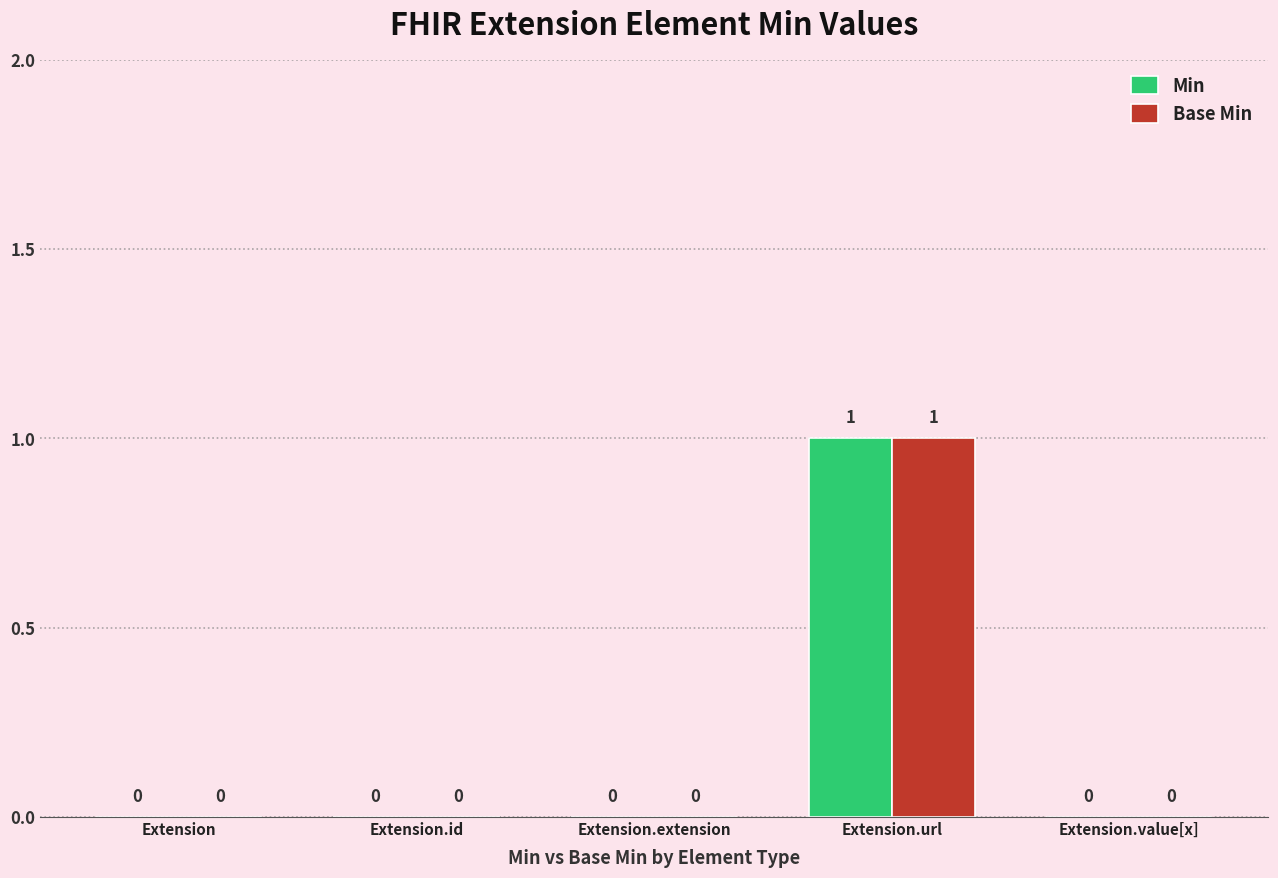

What are all the series names shown in the legend?

Min, Base Min